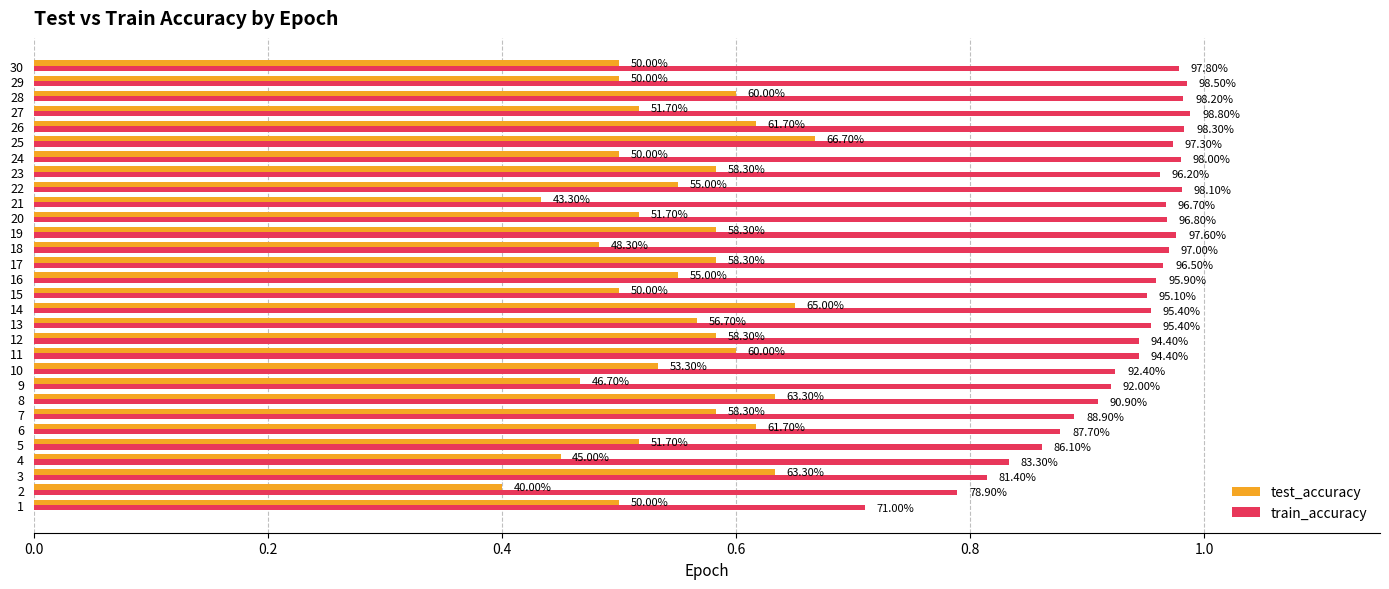

What are all the series names shown in the legend?

test_accuracy, train_accuracy